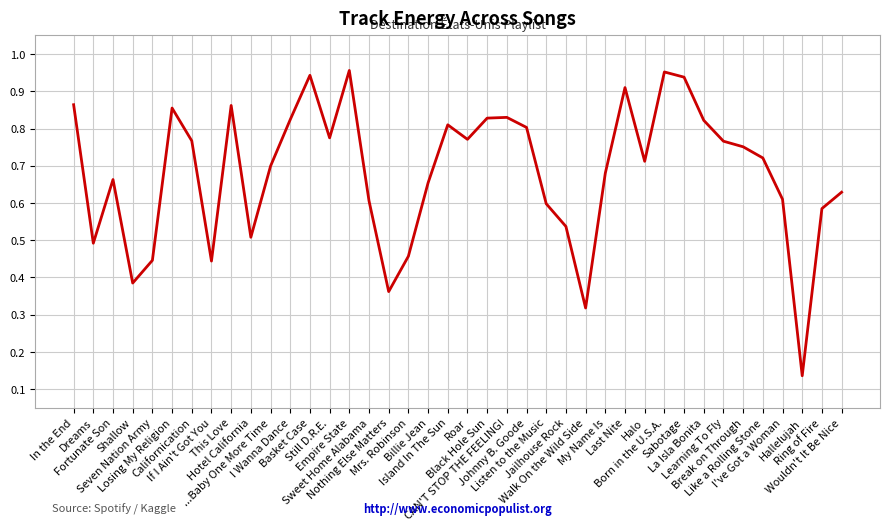

Reading left to right, what are all the values shown in this chart?

In the End=0.9	Dreams=0.5	Fortunate Son=0.7	Shallow=0.4	Seven Nation Army=0.4	Losing My Religion=0.9	Californication=0.8	If I Ain't Got You=0.4	This Love=0.9	Hotel California=0.5	...Baby One More Time=0.7	I Wanna Dance=0.8	Basket Case=0.9	Still D.R.E.=0.8	Empire State=1.0	Sweet Home Alabama=0.6	Nothing Else Matters=0.4	Mrs. Robinson=0.5	Billie Jean=0.7	Island In The Sun=0.8	Roar=0.8	Black Hole Sun=0.8	CAN'T STOP THE FEELING!=0.8	Johnny B. Goode=0.8	Listen to the Music=0.6	Jailhouse Rock=0.5	Walk On the Wild Side=0.3	My Name Is=0.7	Last Nite=0.9	Halo=0.7	Born in the U.S.A.=1.0	Sabotage=0.9	La Isla Bonita=0.8	Learning To Fly=0.8	Break on Through=0.8	Like a Rolling Stone=0.7	I've Got a Woman=0.6	Hallelujah=0.1	Ring of Fire=0.6	Wouldn't It Be Nice=0.6